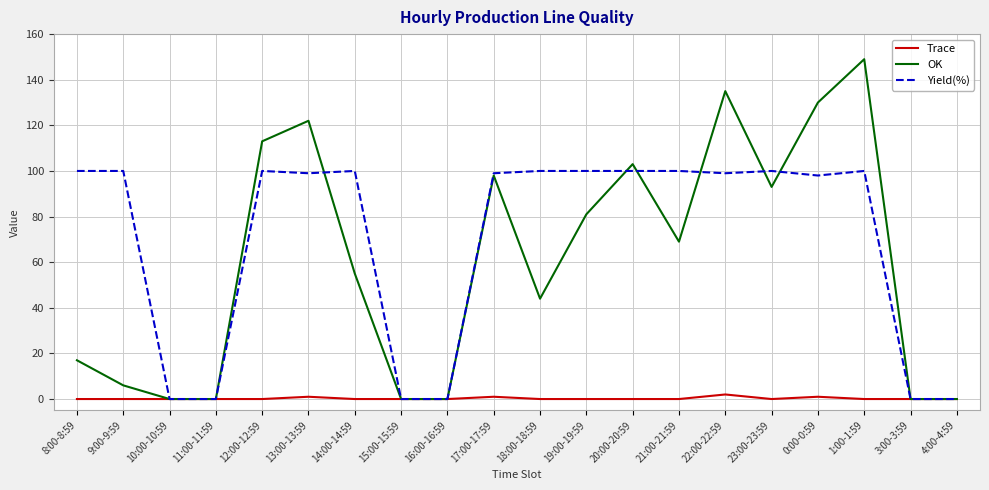

List the series in order of their peak value, lowest first.

Trace, Yield(%), OK